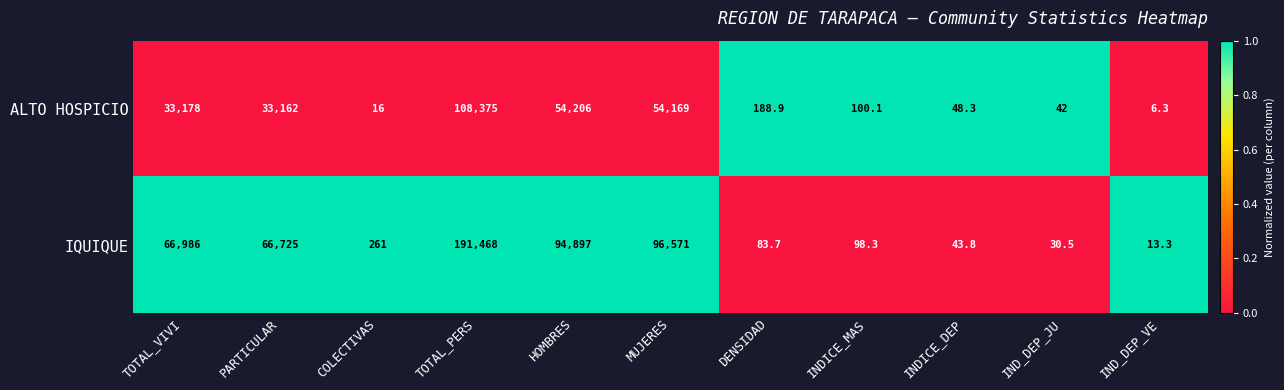

What is the total value across all series at TOTAL_VIVI?

100164.0